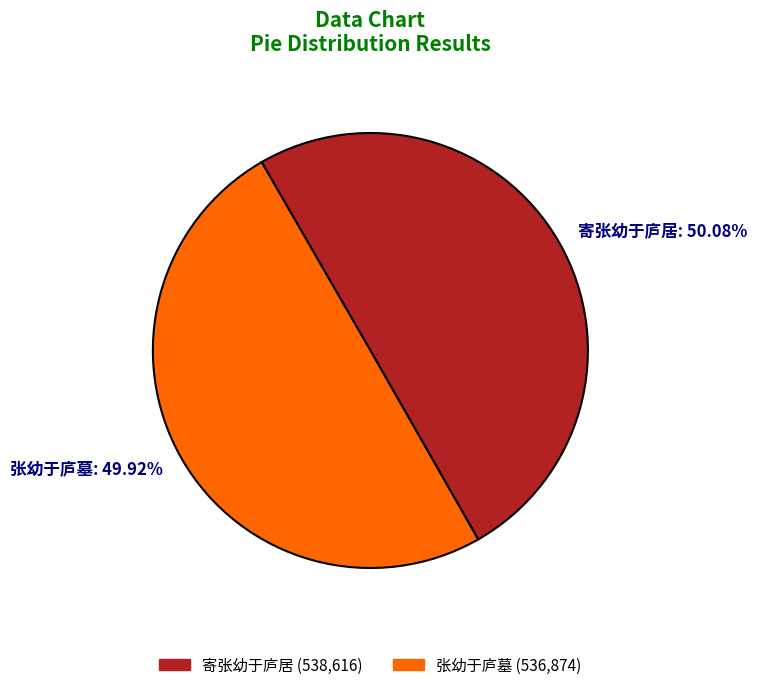

What is the ratio of the value at 张幼于庐墓 to the value at 寄张幼于庐居?

1.0